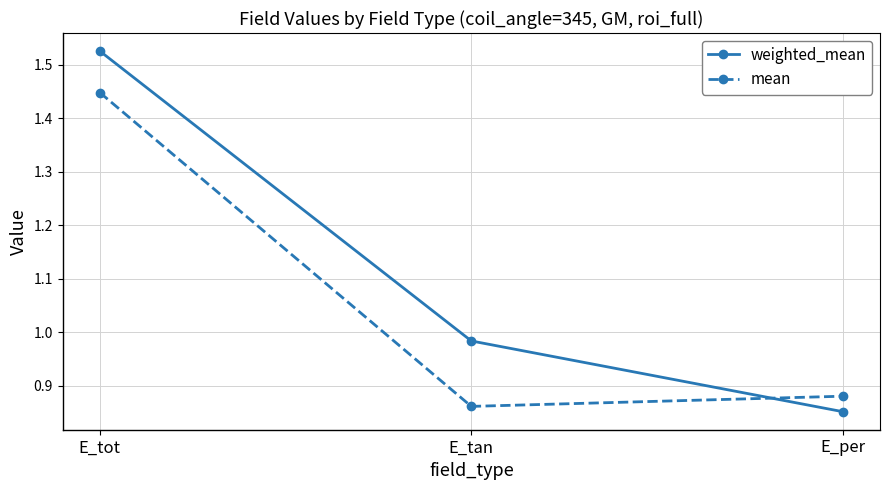

Is it true that weighted_mean equals 0.2 at E_per?

False